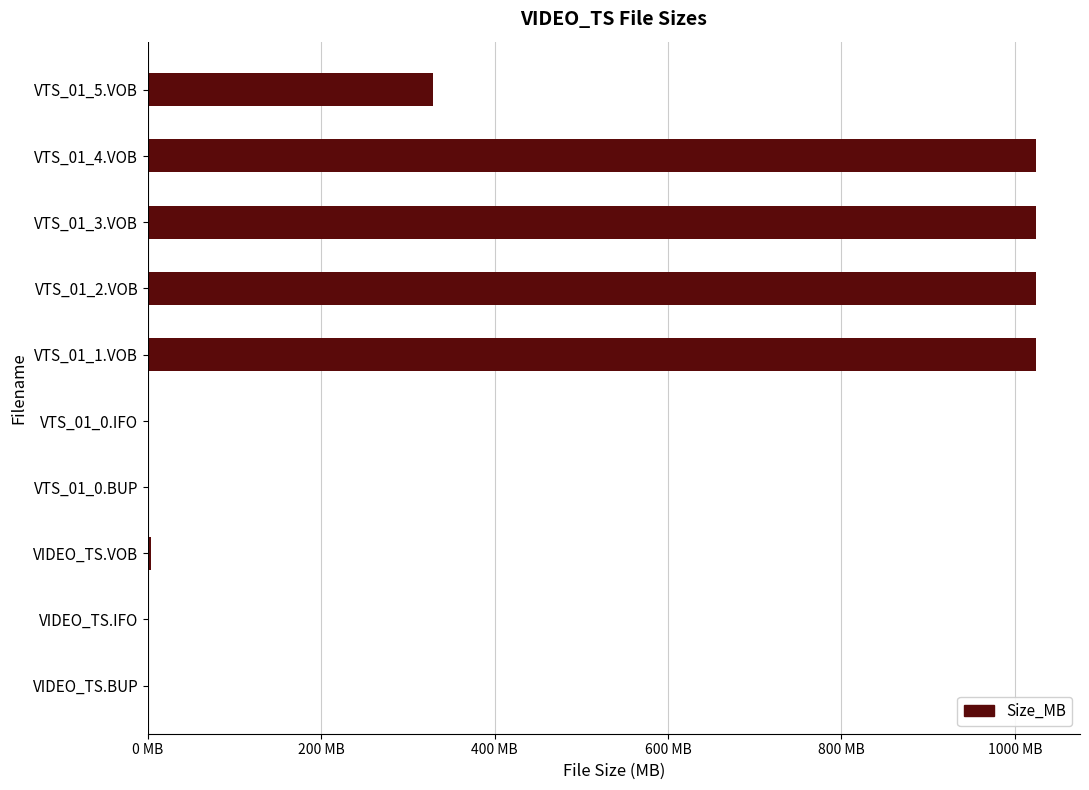

What is the maximum value shown in the chart?

1024.0